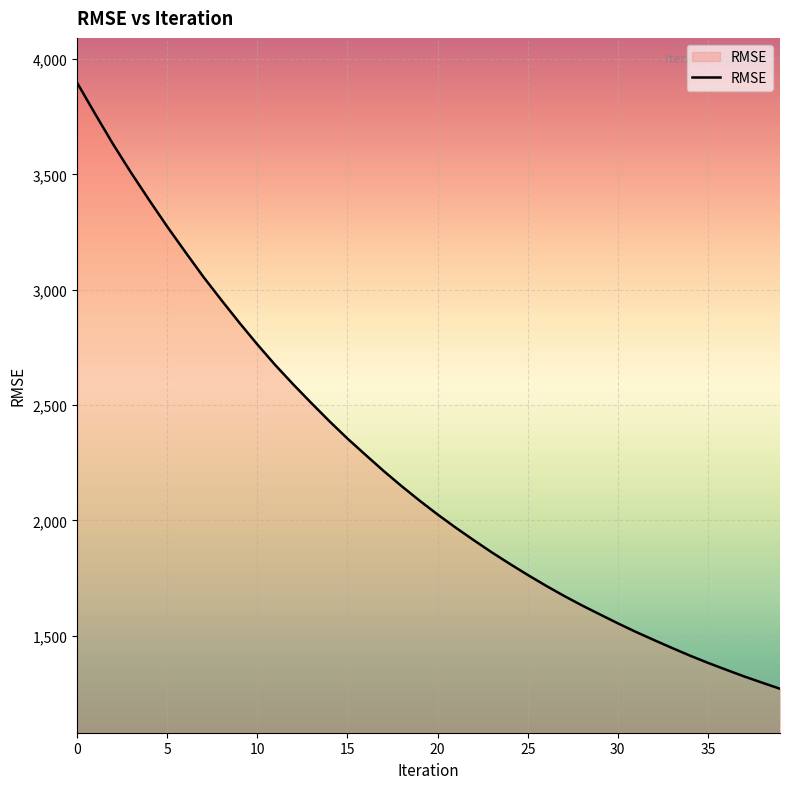

What is the minimum value shown in the chart?

1270.4